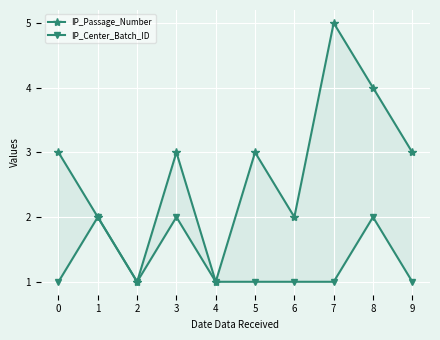

List the series in order of their peak value, lowest first.

IP_Center_Batch_ID, IP_Passage_Number